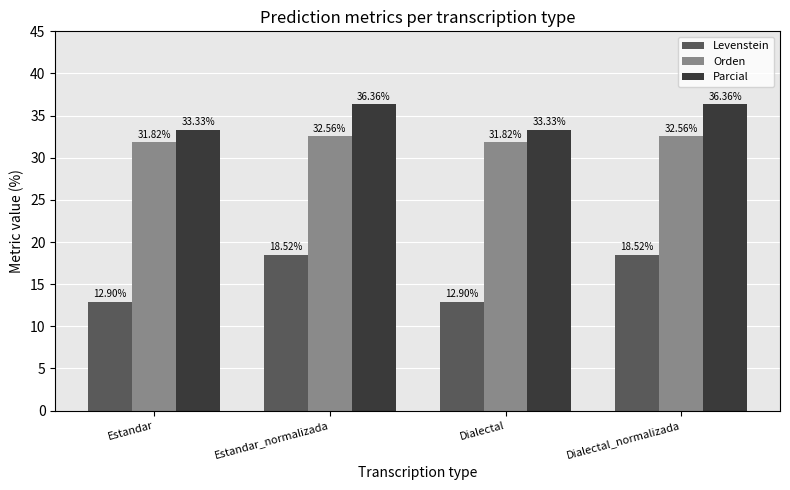

What is the total value across all series at Estandar_normalizada?

87.4